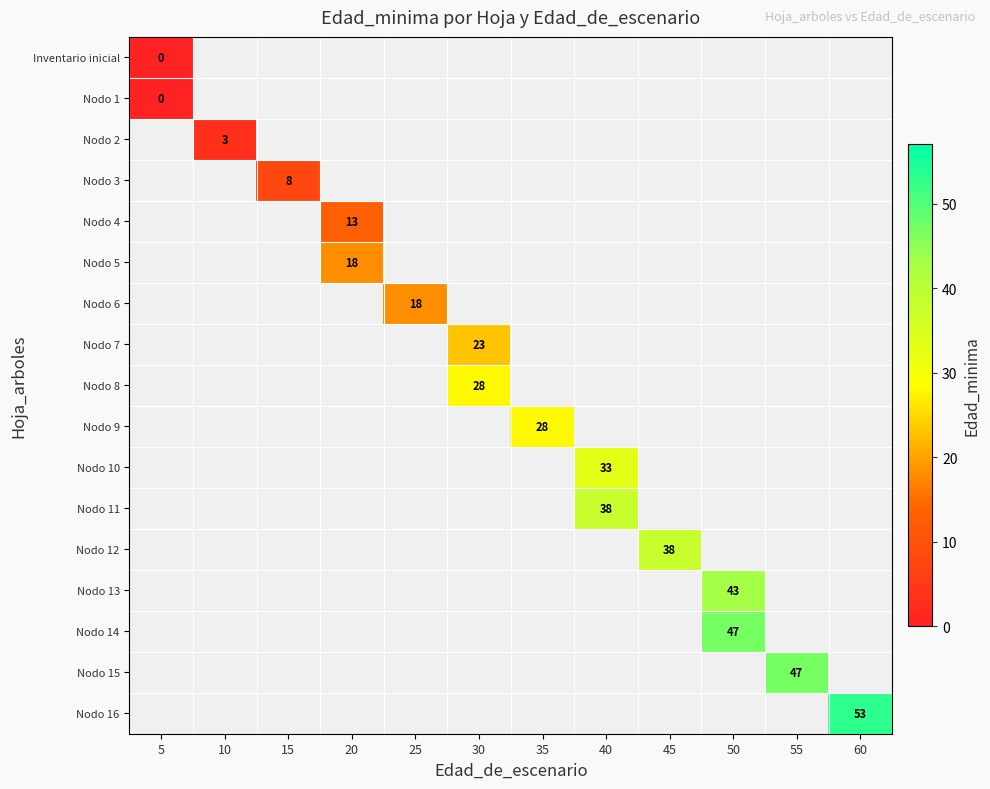

At how many categories does at least one series exceed 31?

5